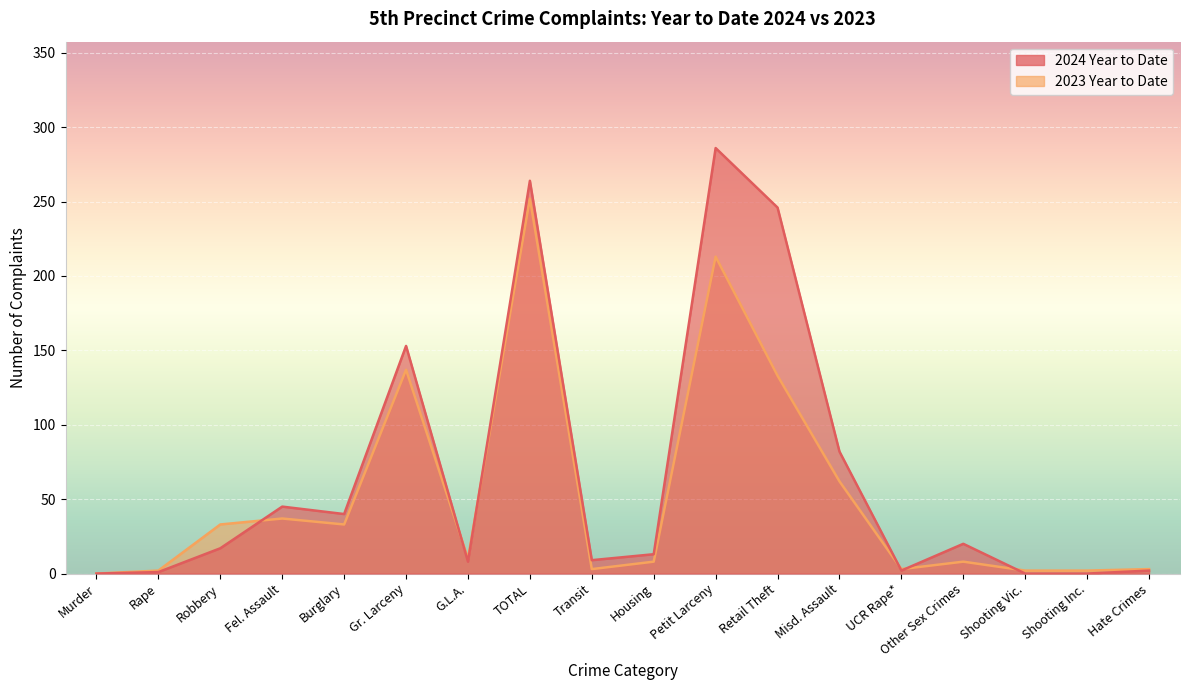

The 2024 Year to Date series shows 191 at Shooting Vic.. True or false?

False